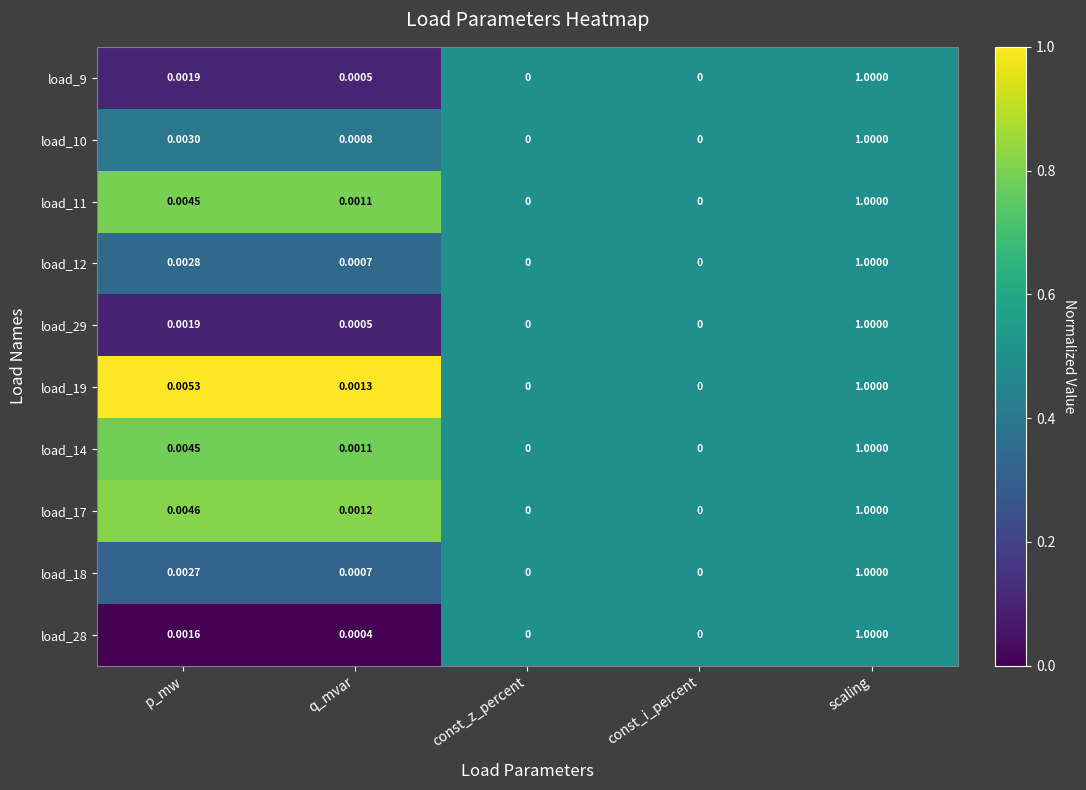

At which category is the sum across all series the highest?

scaling